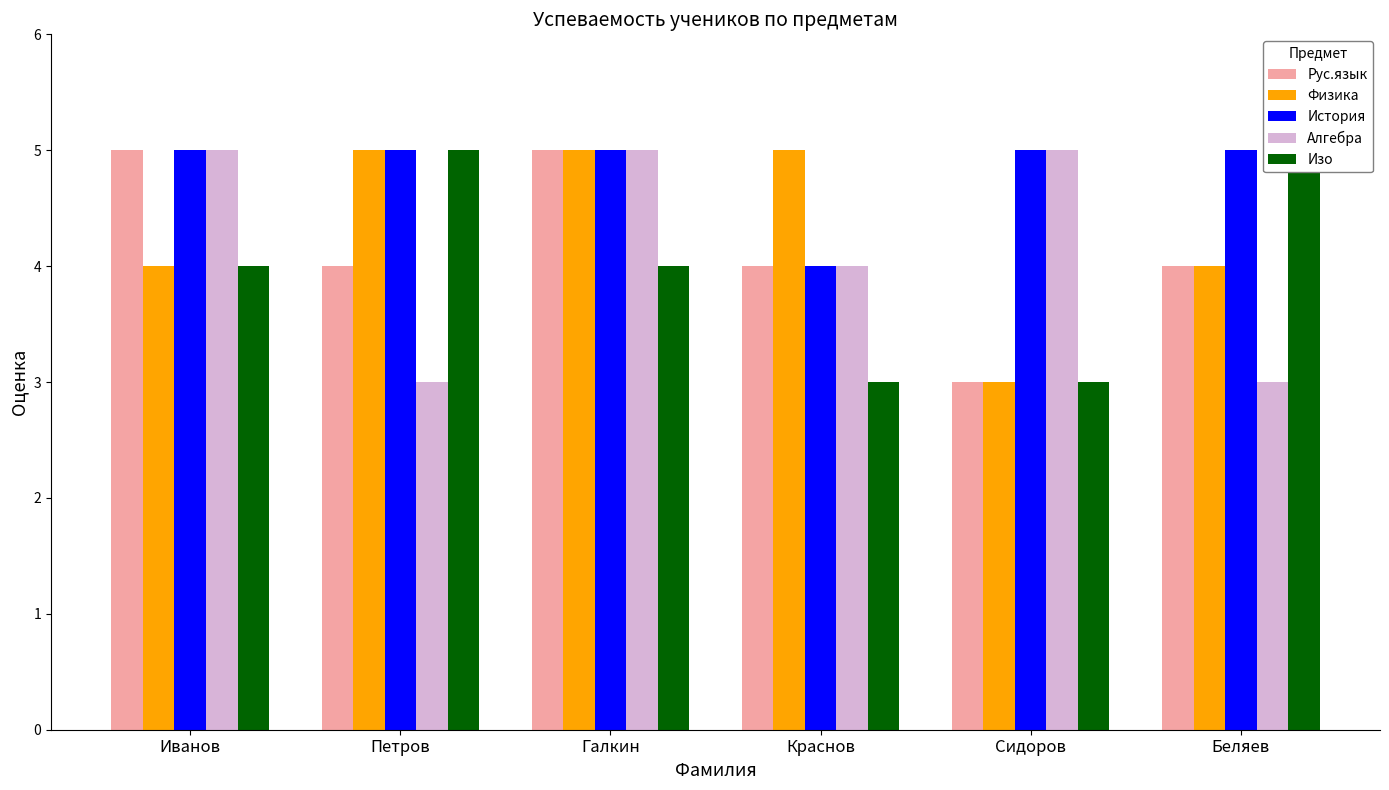

The value of Физика at Петров is 5. True or false?

True